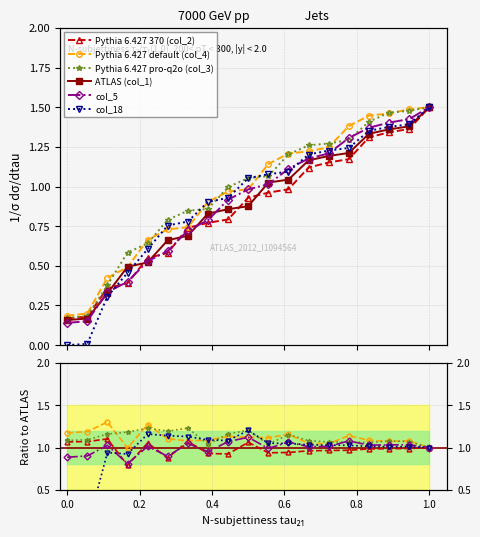

Where is the first local maximum for Pythia 6.427 default (col_4)?

0.2